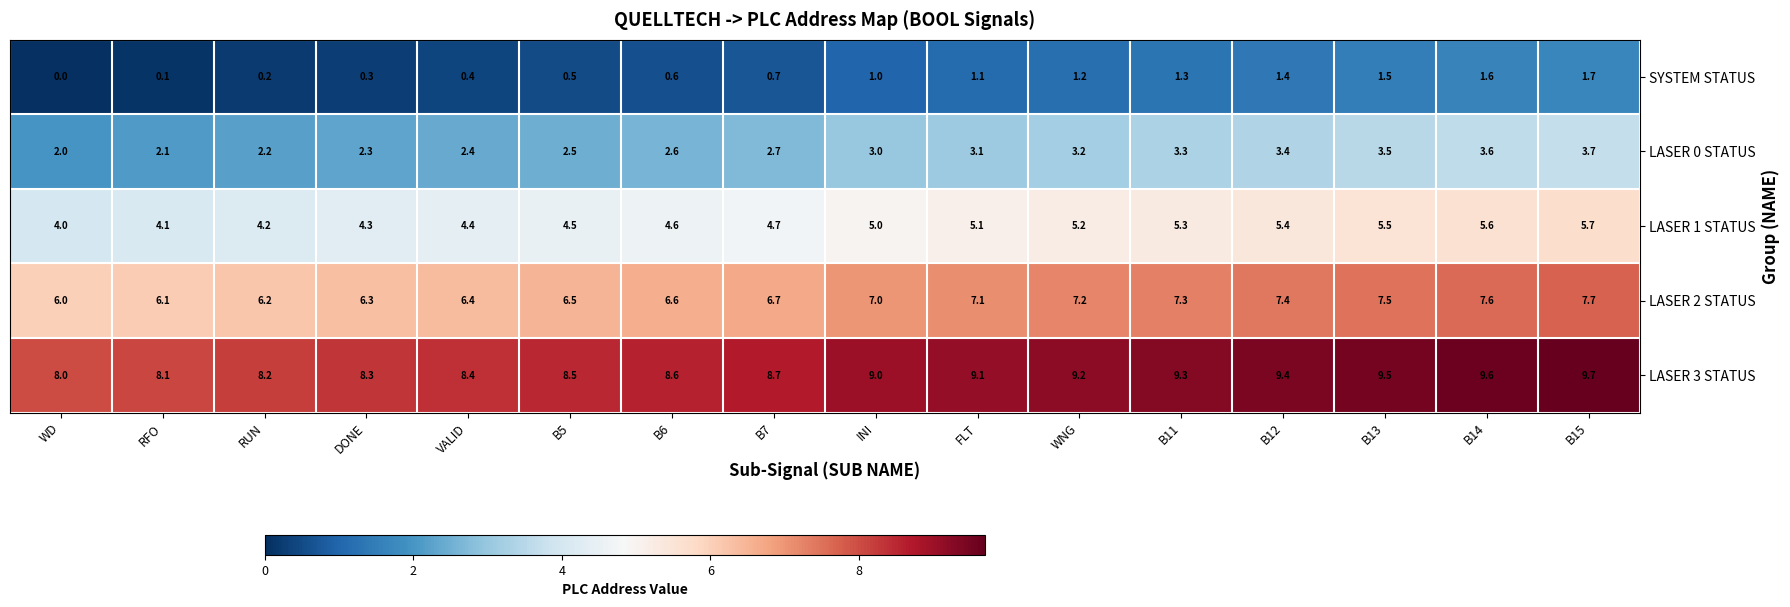

Which label corresponds to the largest value in the chart?

B15